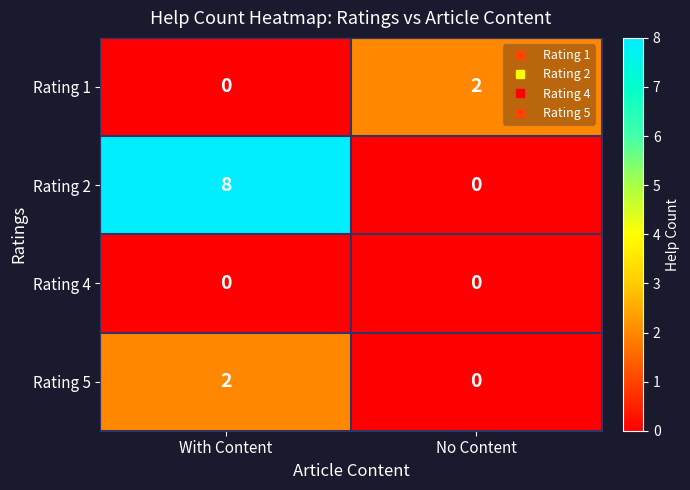

Reading left to right, list all the values displayed in this chart.

Rating 1: 0	2
Rating 2: 8	0
Rating 4: 0	0
Rating 5: 2	0